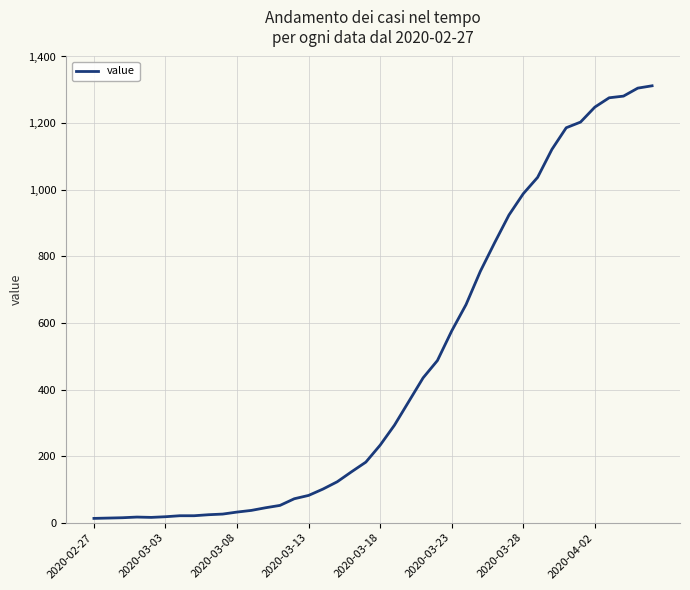

What is the maximum value shown in the chart?

1312